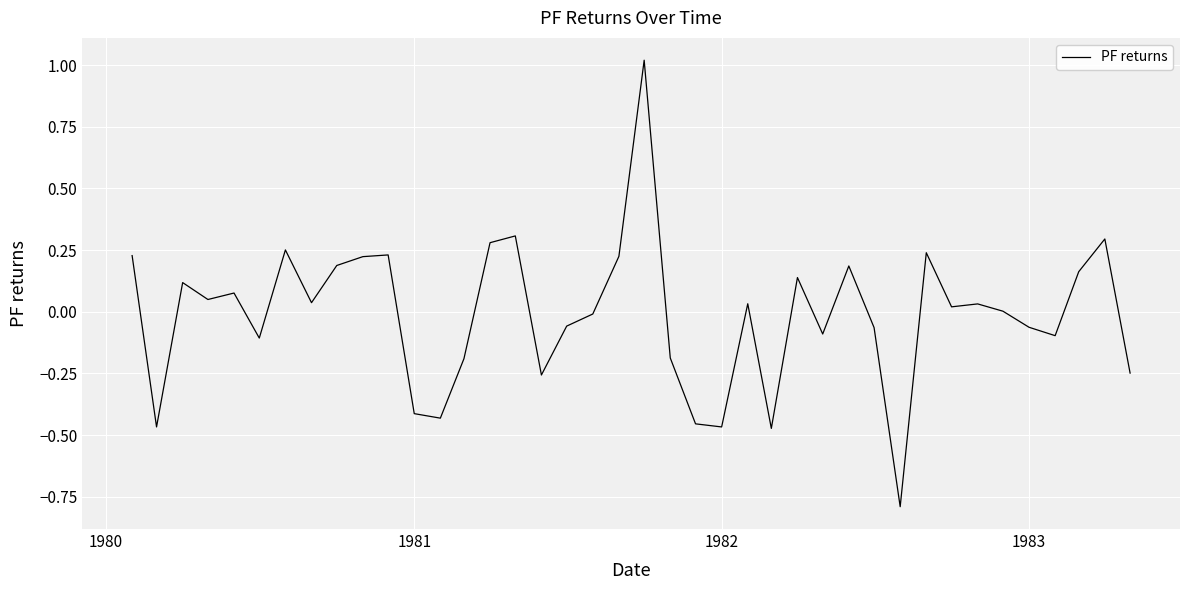

What is the greatest value displayed?

1.0